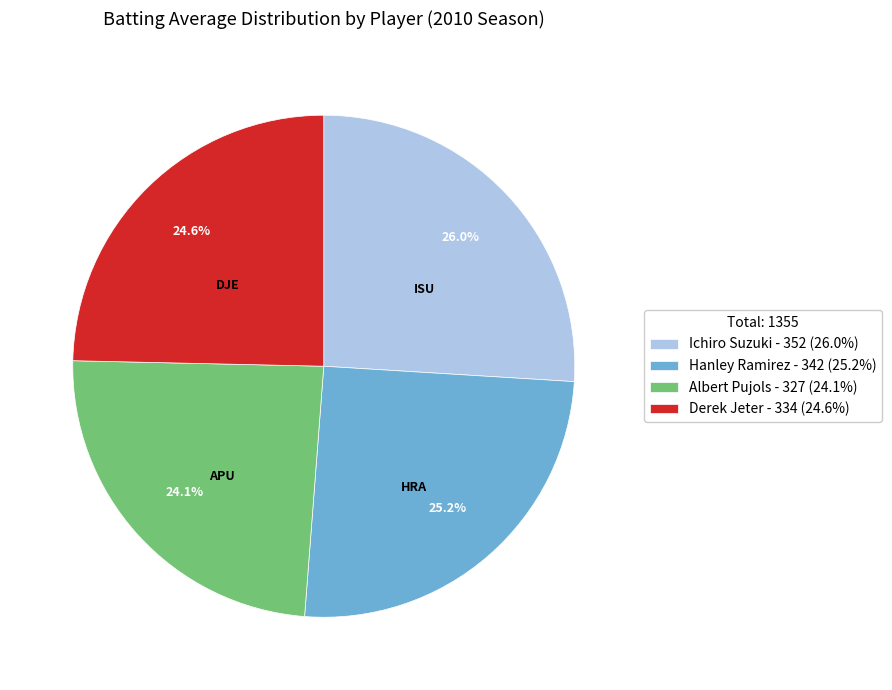

Do Ichiro Suzuki - 352 (26.0%) and Derek Jeter - 334 (24.6%) together represent more than half of the pie?

Yes